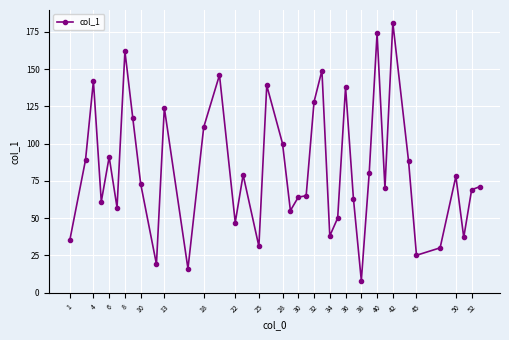

True or false: there are more than 0 points higher than both neighbors.

True